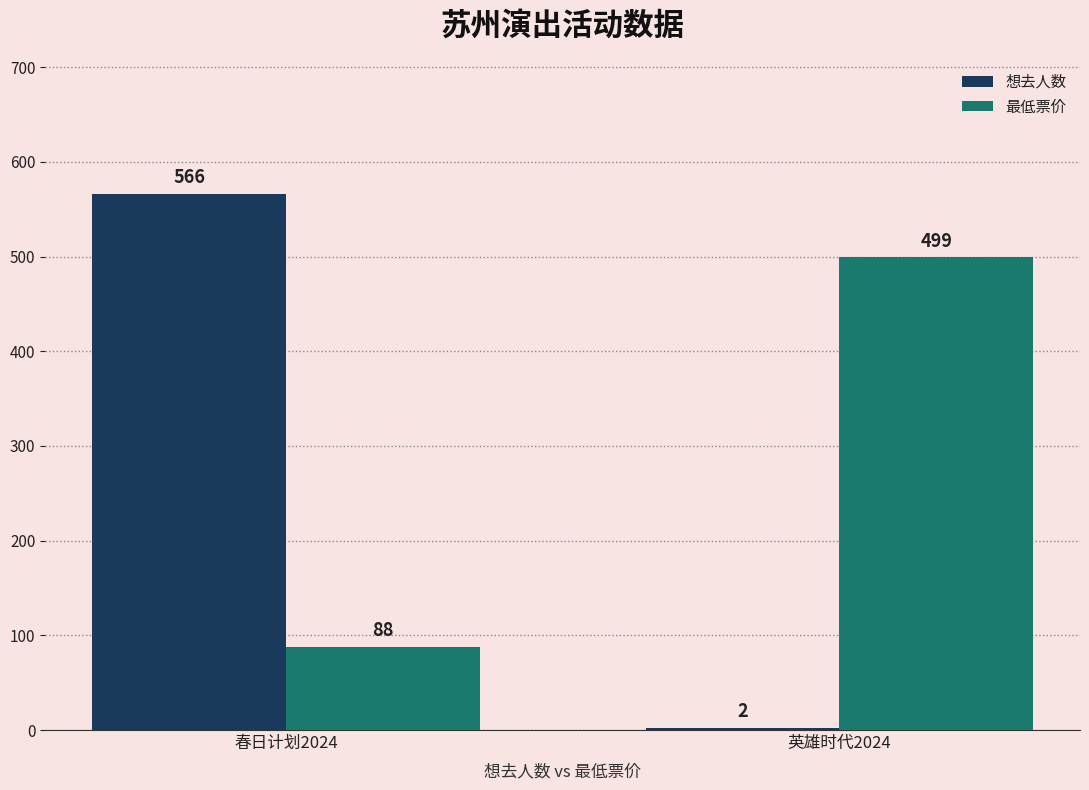

Reading left to right, transcribe all the data shown in this chart.

想去人数: 566	2
最低票价: 88	499